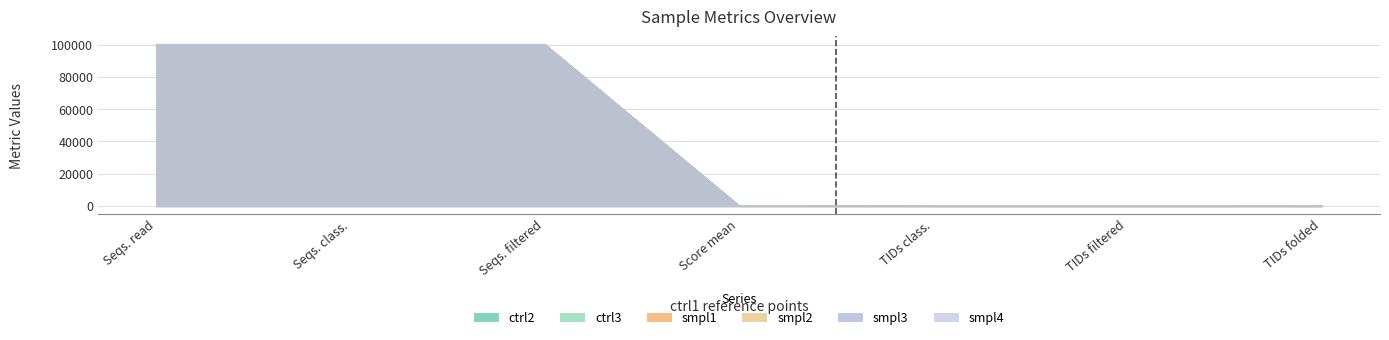

Which category has the lowest value in the ctrl3 series?

Score mean